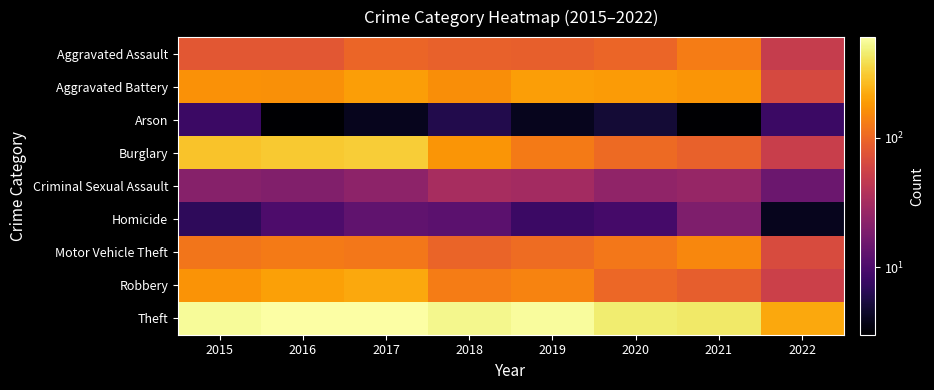

Which series has the widest spread of values?

Theft